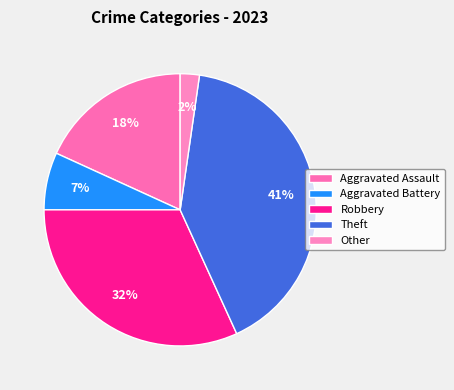

Count the number of slices in the pie.

5